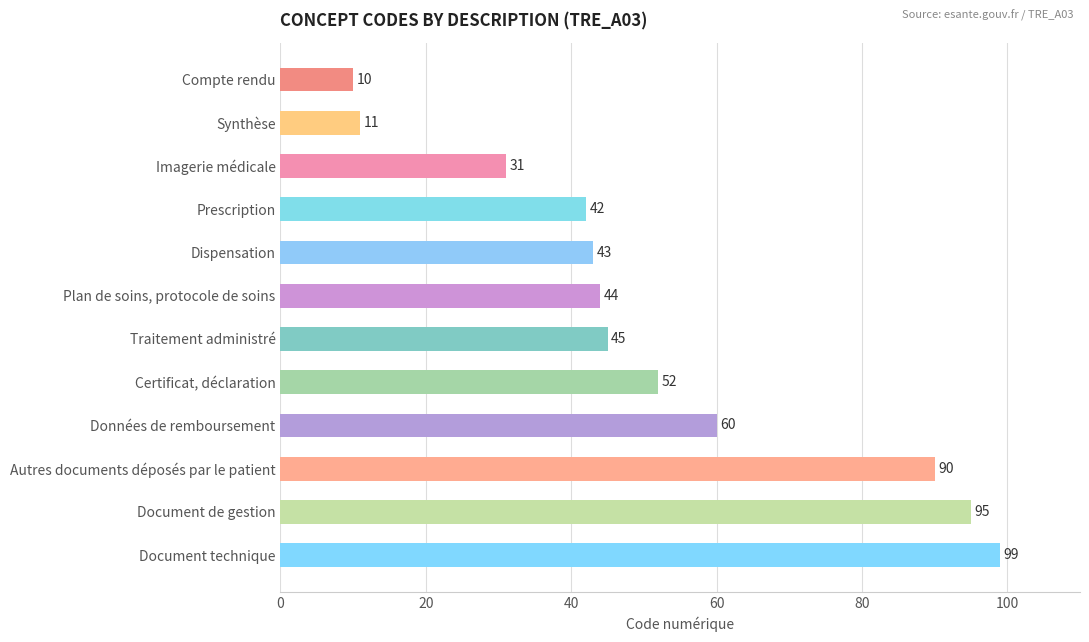

What is the difference between the maximum and second lowest values?

88